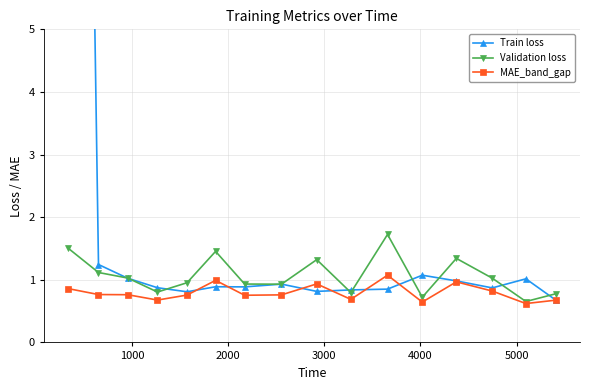

What is the lowest value of the Validation loss series?

0.7